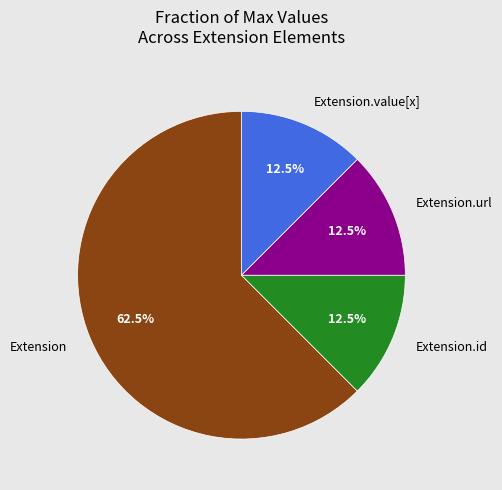

Is there a majority slice in this chart?

Yes